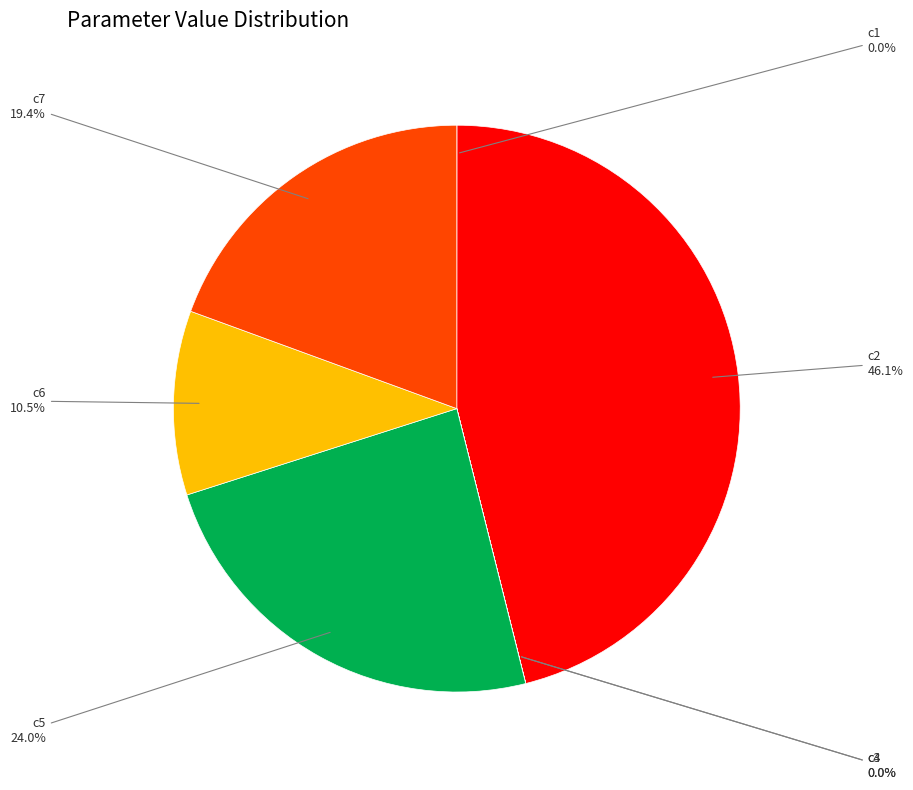

Is there a majority slice in this chart?

No